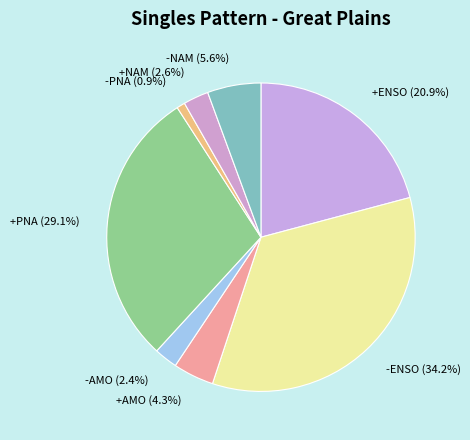

What is the largest slice in the pie chart?

-ENSO